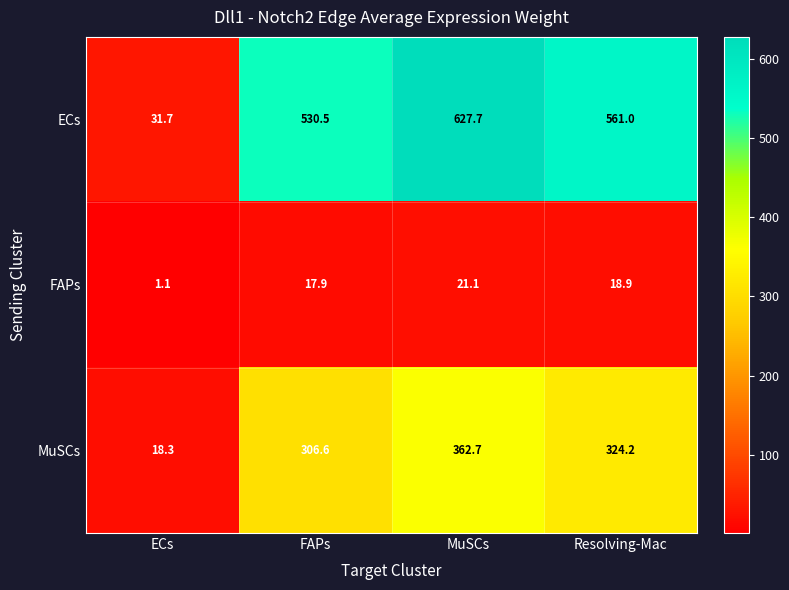

Reading left to right, extract all data points from this chart.

ECs: 31.7	530.5	627.7	561.0
FAPs: 1.1	17.9	21.1	18.9
MuSCs: 18.3	306.6	362.7	324.2